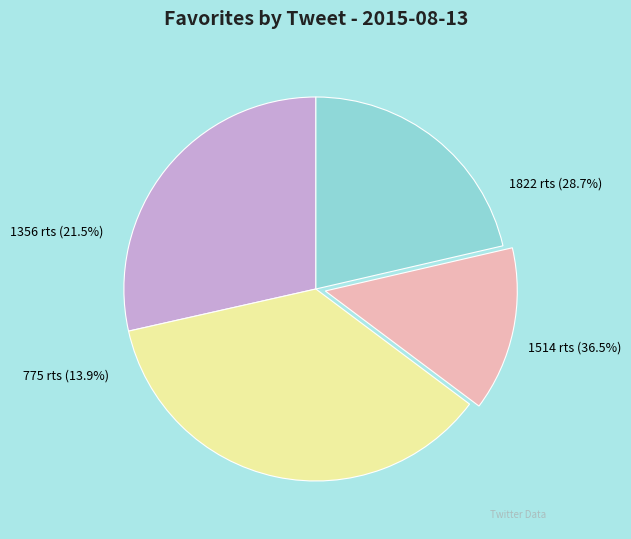

Count the number of slices in the pie.

4